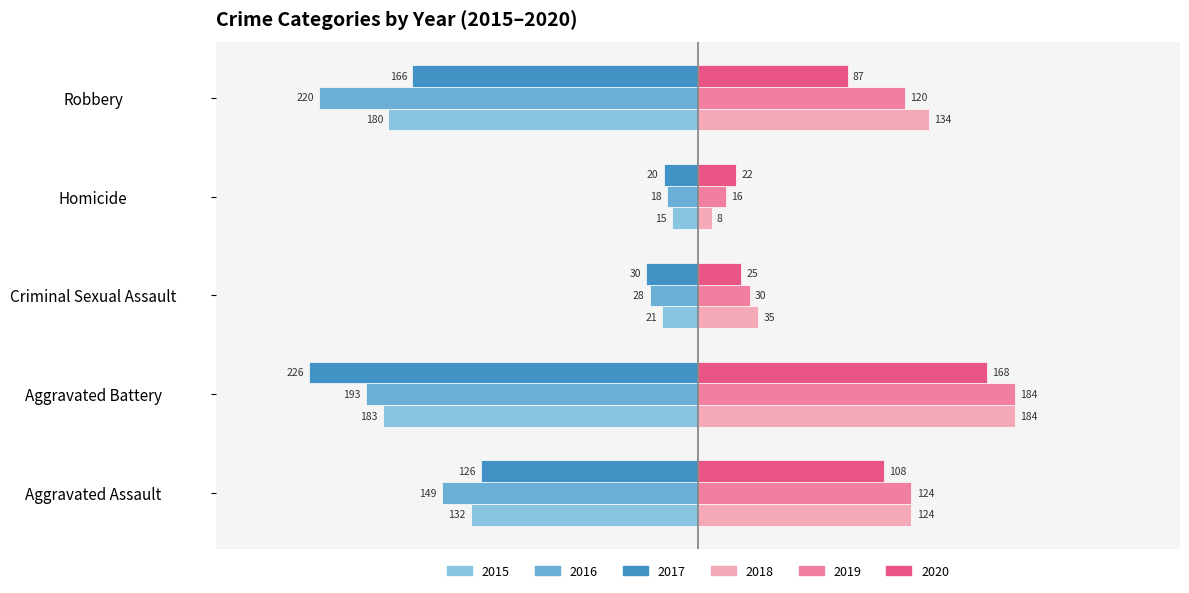

Count the number of categories in the chart.

5